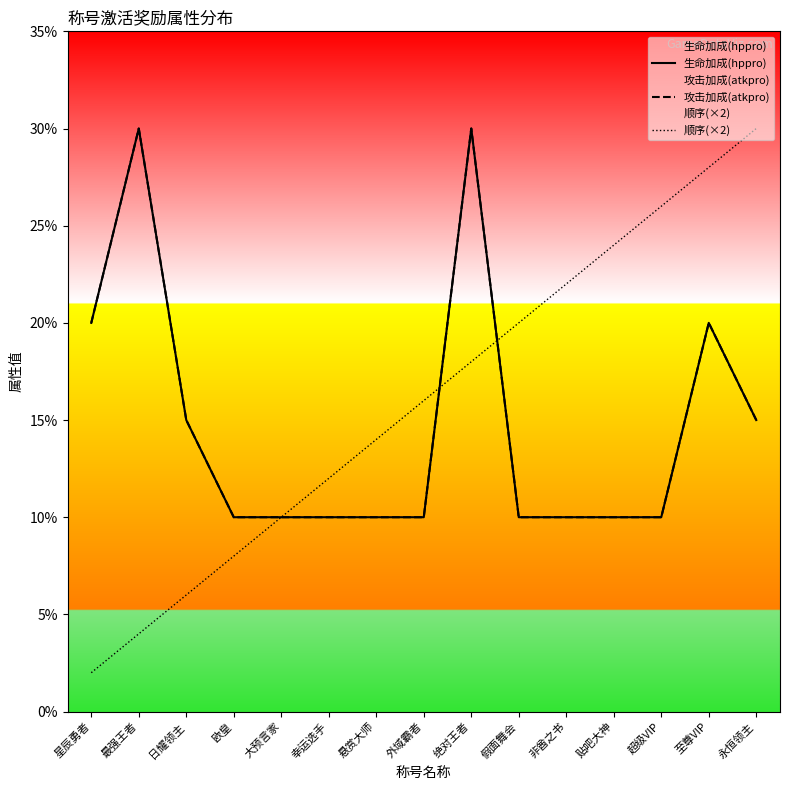

How many lines are shown in the chart?

3